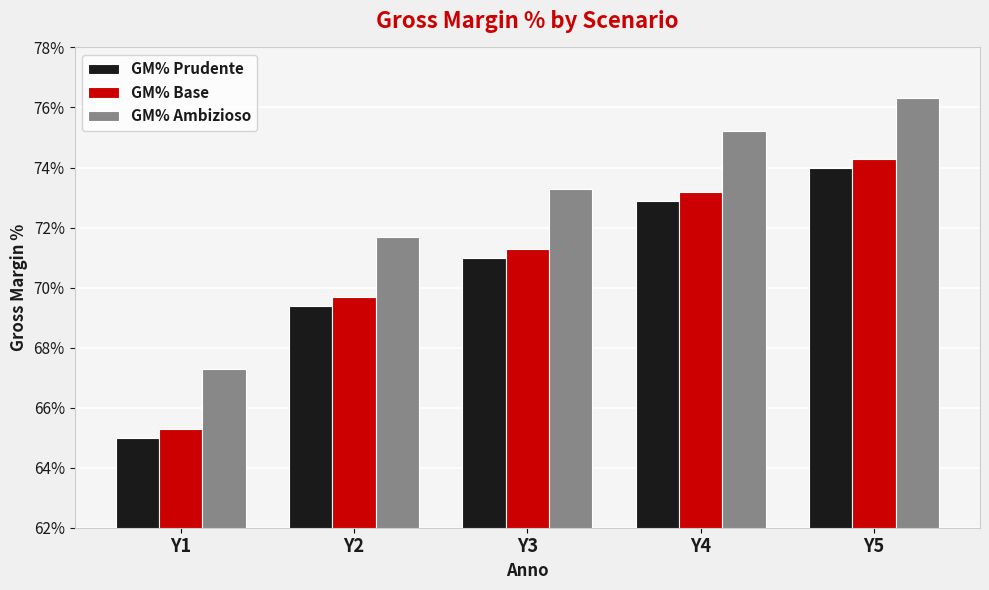

Count the GM% Ambizioso values in the range 0 to 1.

5